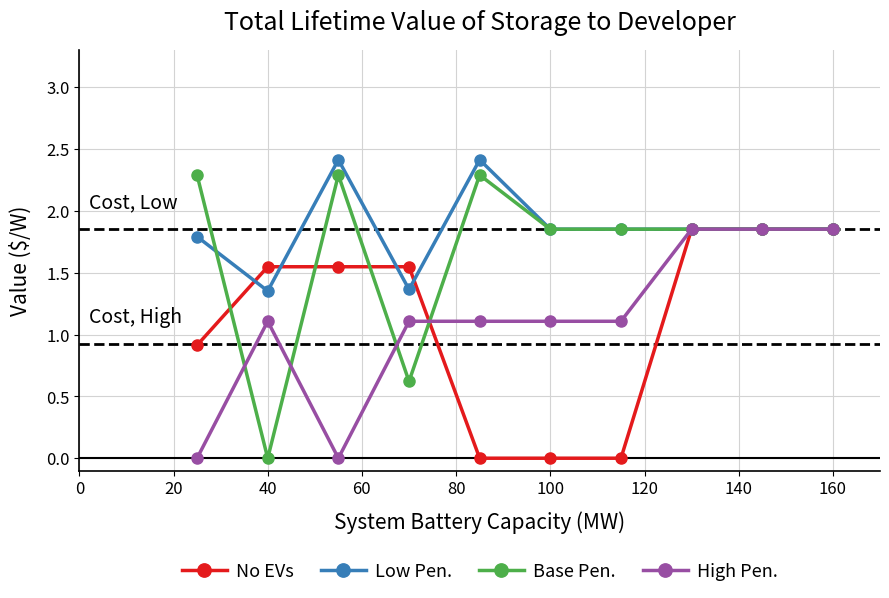

Which series has the largest total across all categories?

Low Pen.